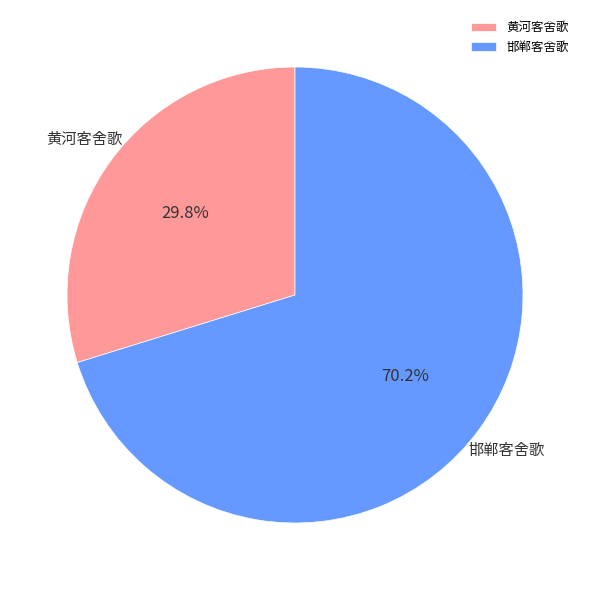

Between 邯郸客舍歌 and 黄河客舍歌, which is larger?

邯郸客舍歌